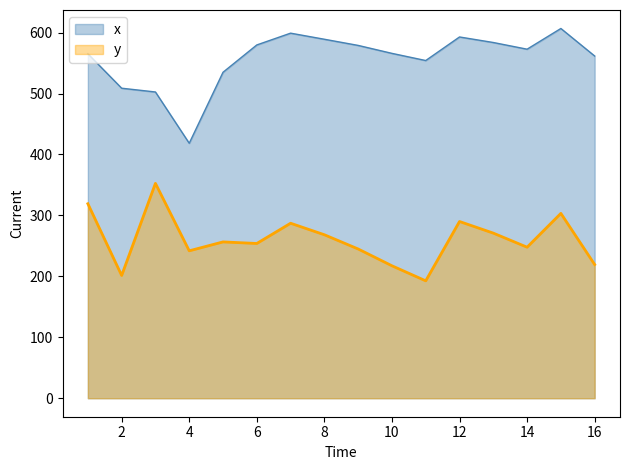

Rank the categories by x value from lowest to highest.

4, 3, 2, 5, 11, 16, 1, 10, 14, 9, 6, 13, 8, 12, 7, 15